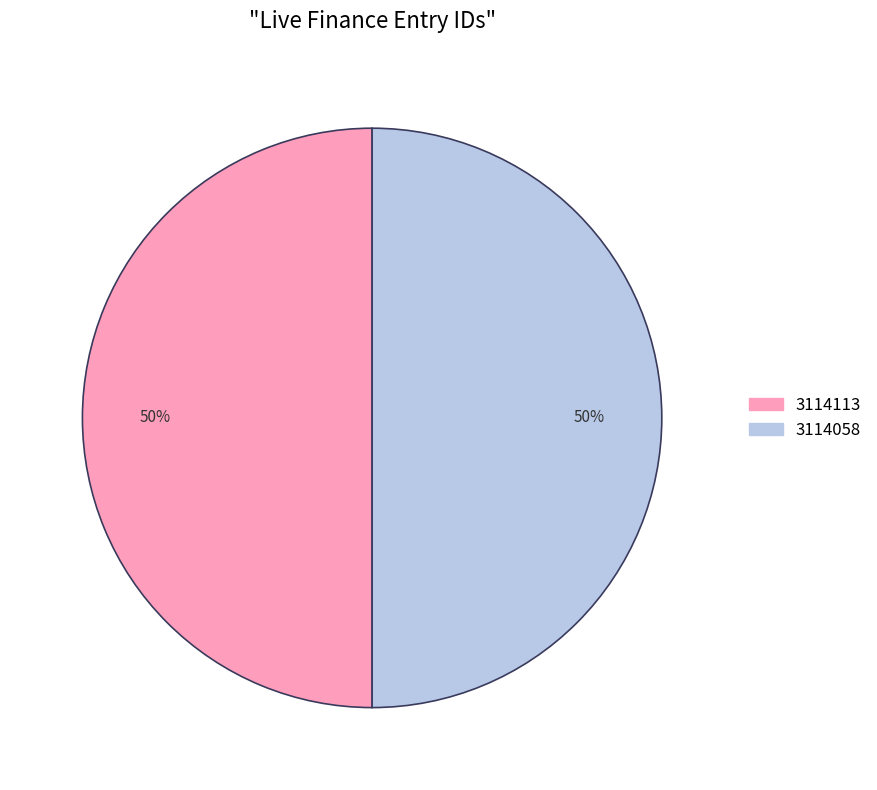

To the nearest percent, what percentage of the pie is 3114113?

50%